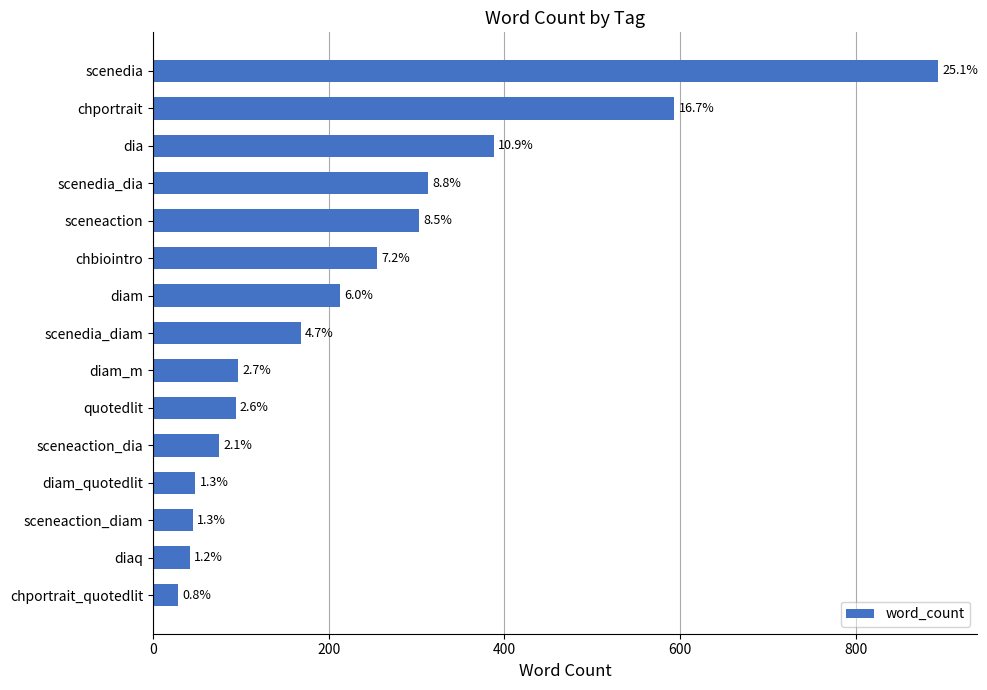

What is the average value?

237